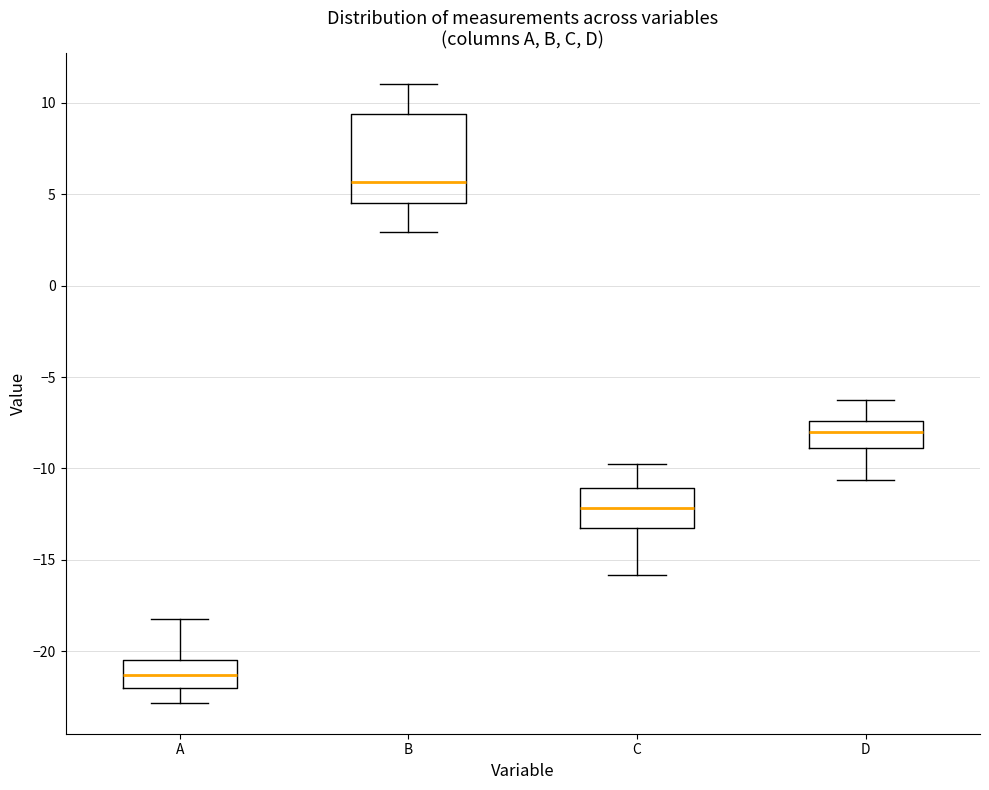

Comparing the boxes themselves (not the whiskers), which one is the tallest?

B